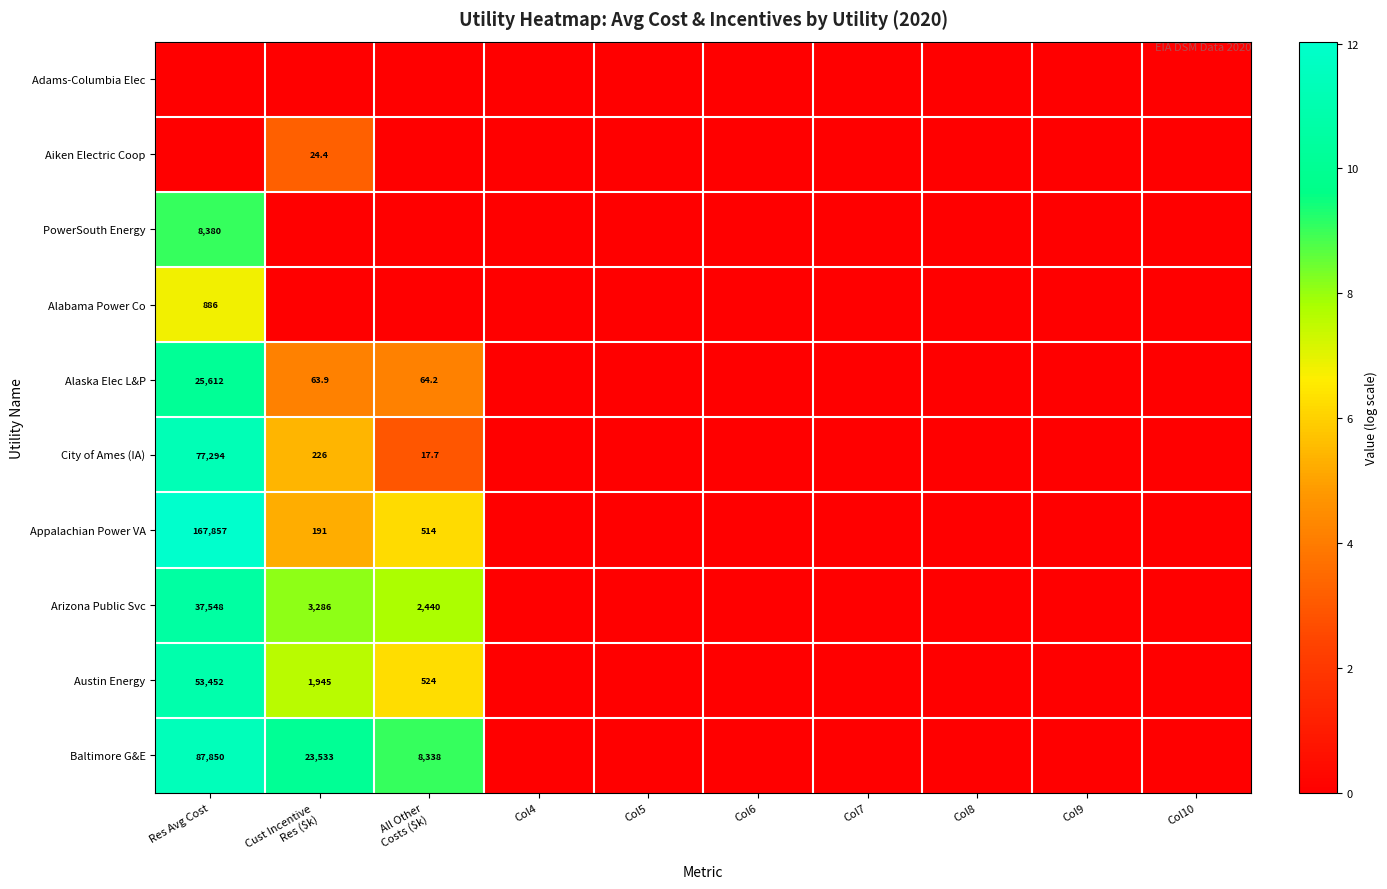

Which category has the highest value across all series?

Res Avg Cost